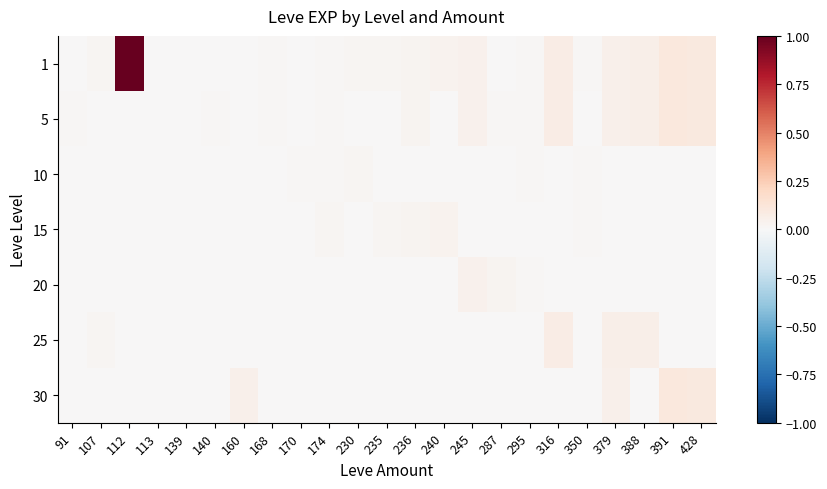

How many distinct data groups are displayed?

7